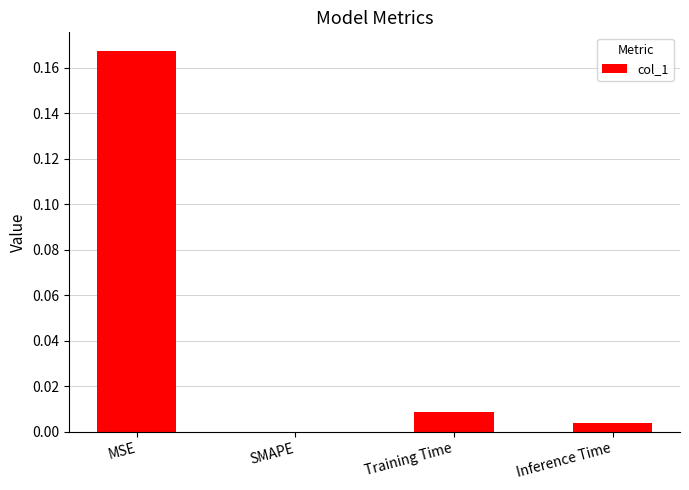

Which category has the highest value across all series?

MSE